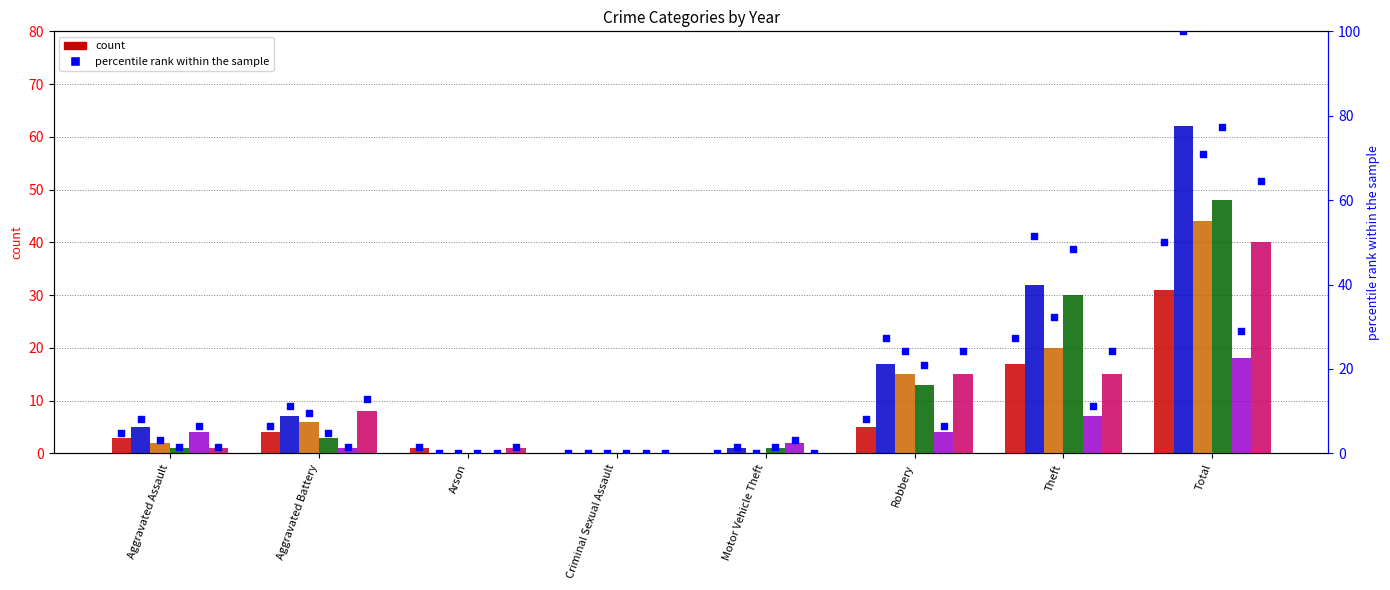

Which series has the largest Y range (max minus min)?

2017